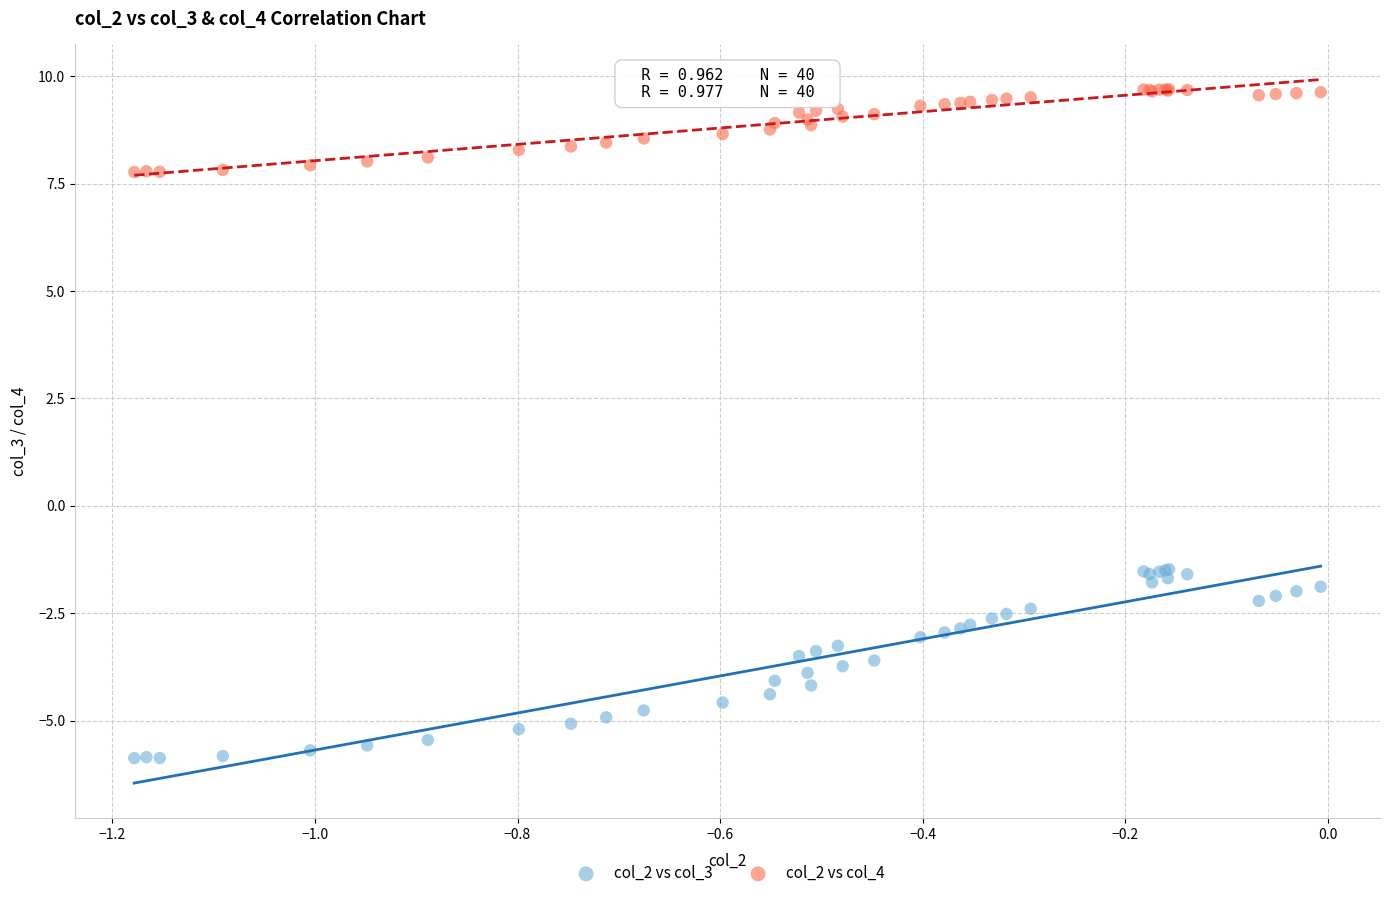

Which series reaches the maximum Y coordinate?

col_2 vs col_4